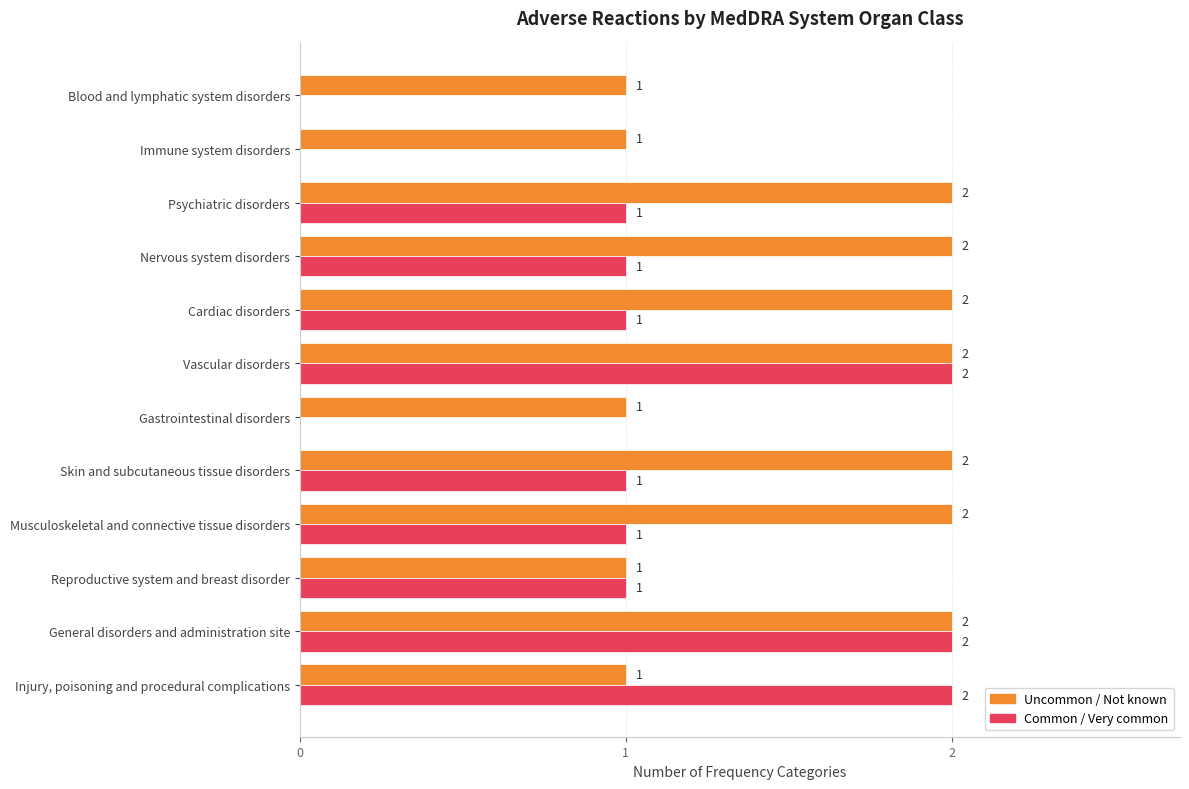

Which series changed the most between Skin and subcutaneous tissue disorders and Reproductive system and breast disorder?

Uncommon / Not known